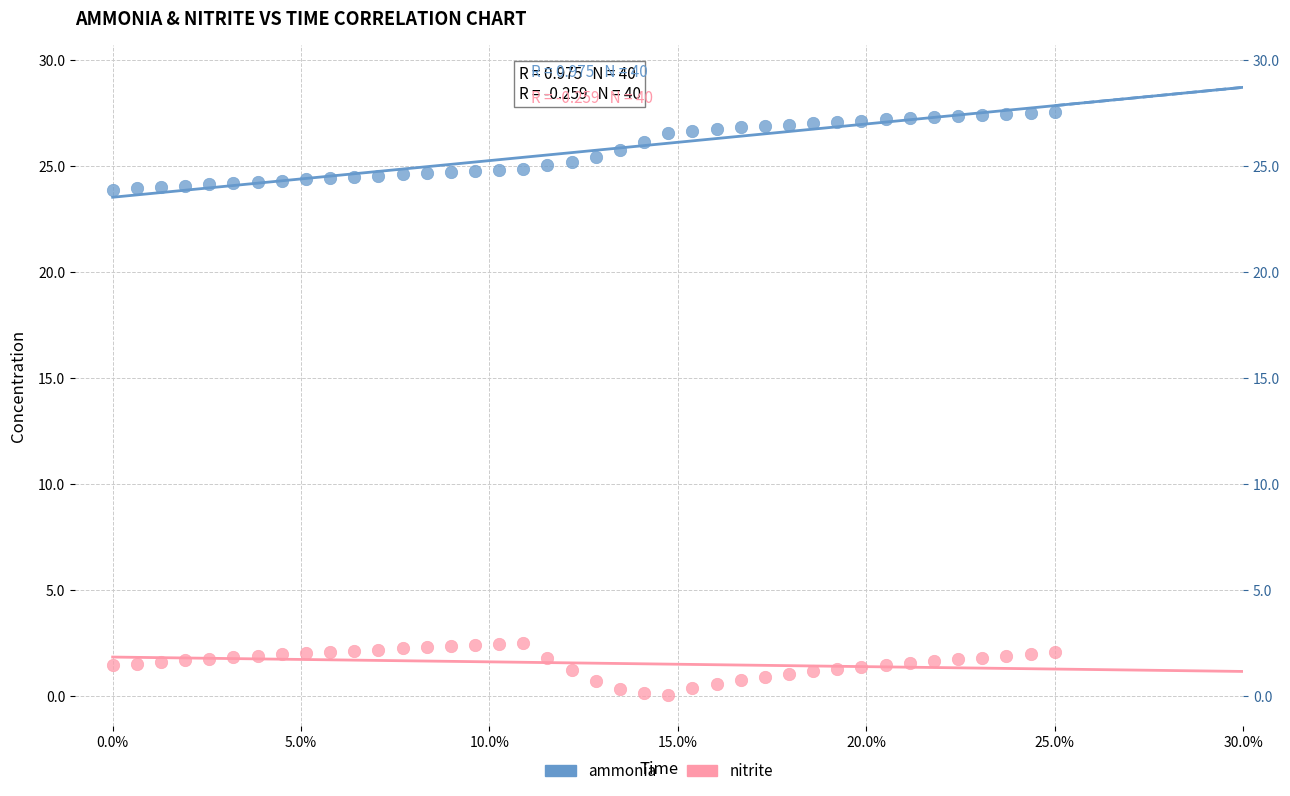

What is the X range (max minus min) for the scatter plot?

25.0